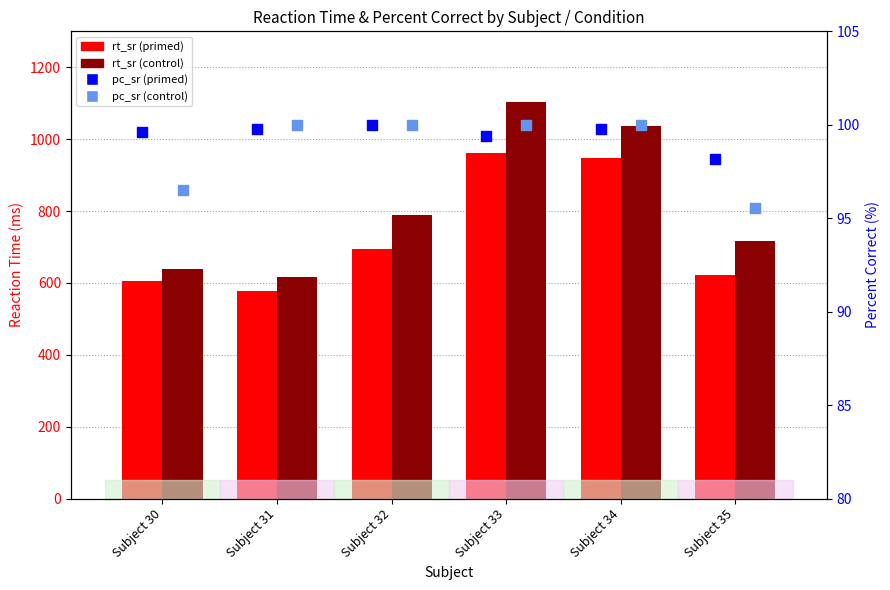

Which series contains the highest Y value?

rt_sr (control)